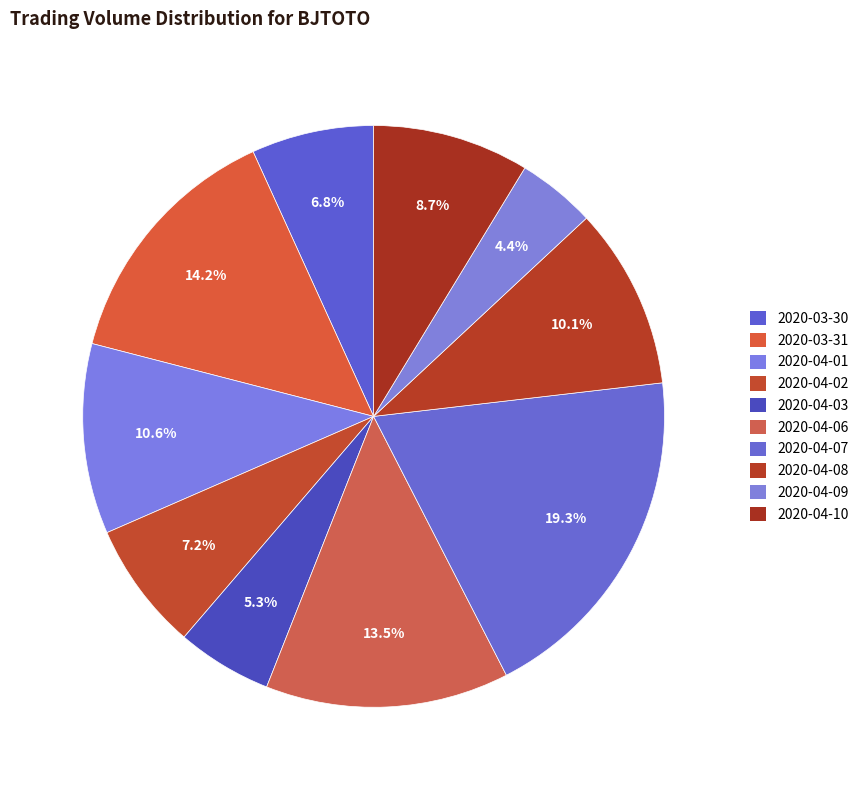

What is the change in value from 2020-04-07 to 2020-04-08?

-731700